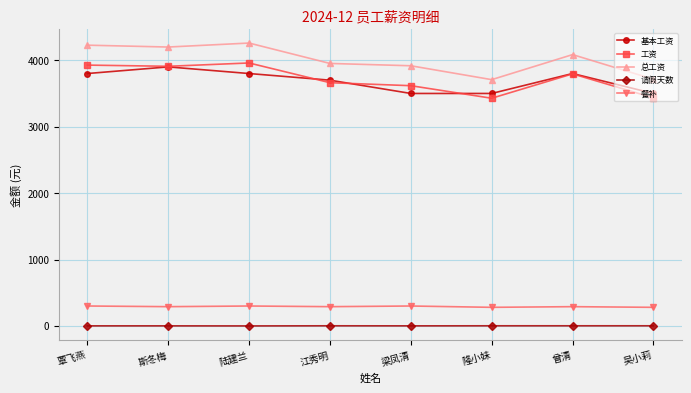

True or false: 请假天数 and 总工资 intersect in this chart.

False